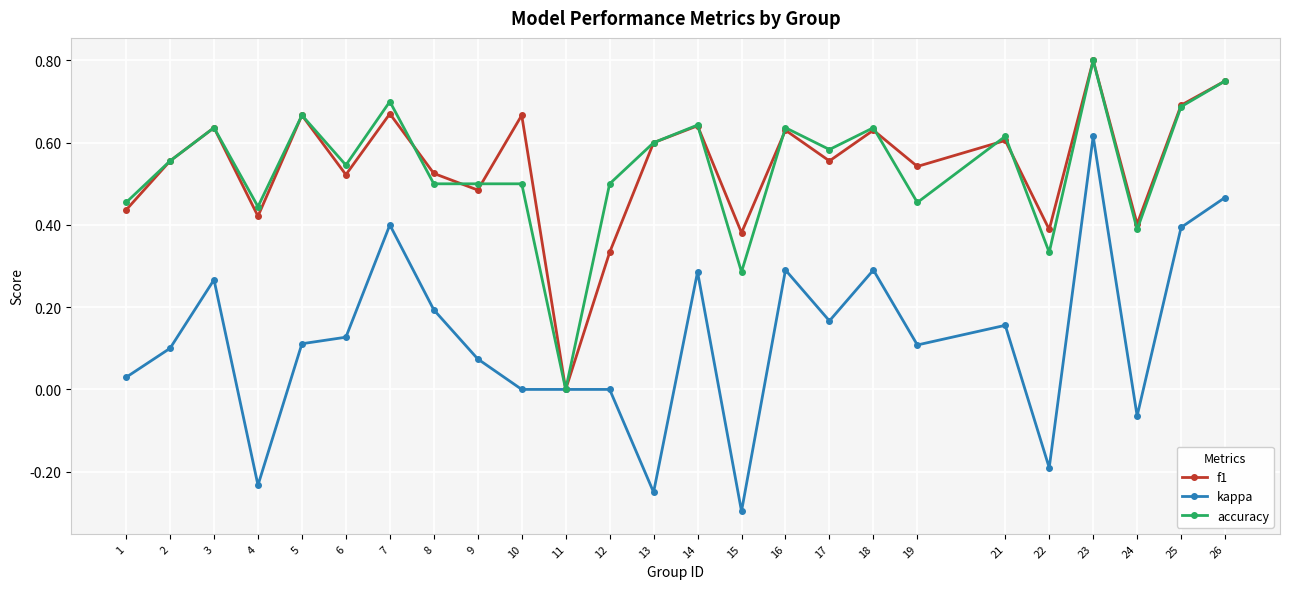

Which series changed the most between 15 and 17?

kappa